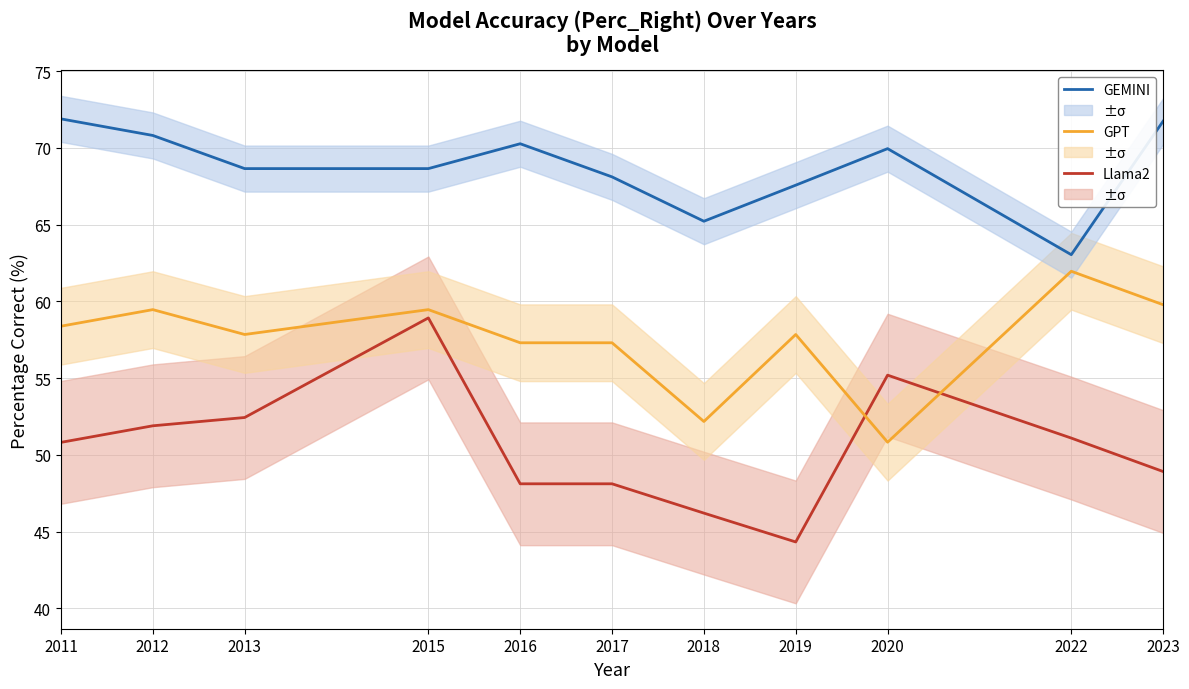

The value of GEMINI at 2011 is 71.9. True or false?

True